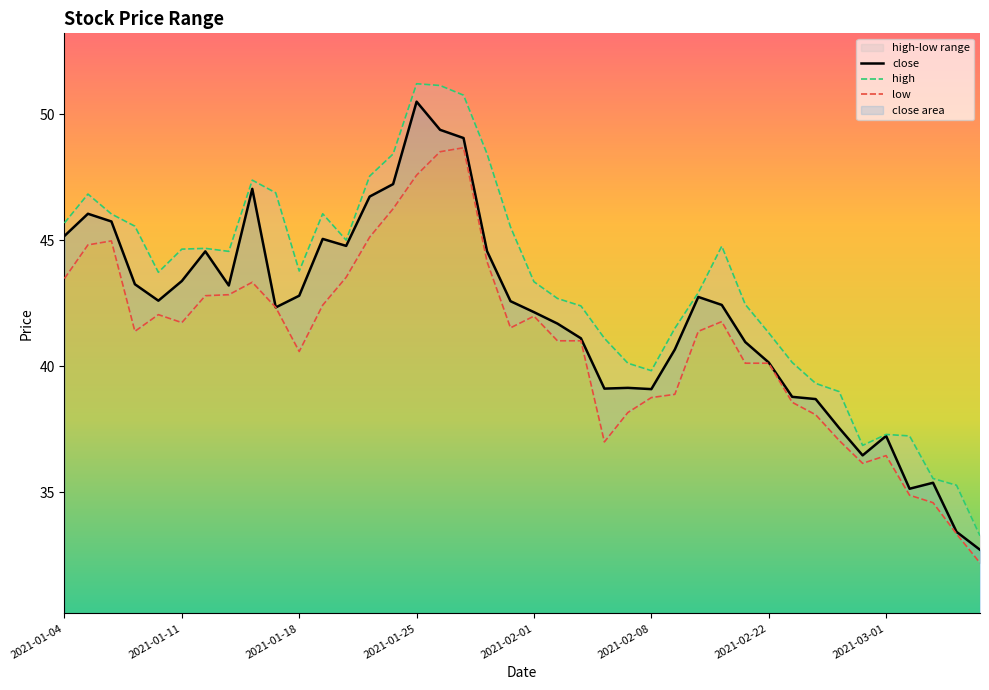

How many values in the low series exceed 41?

24